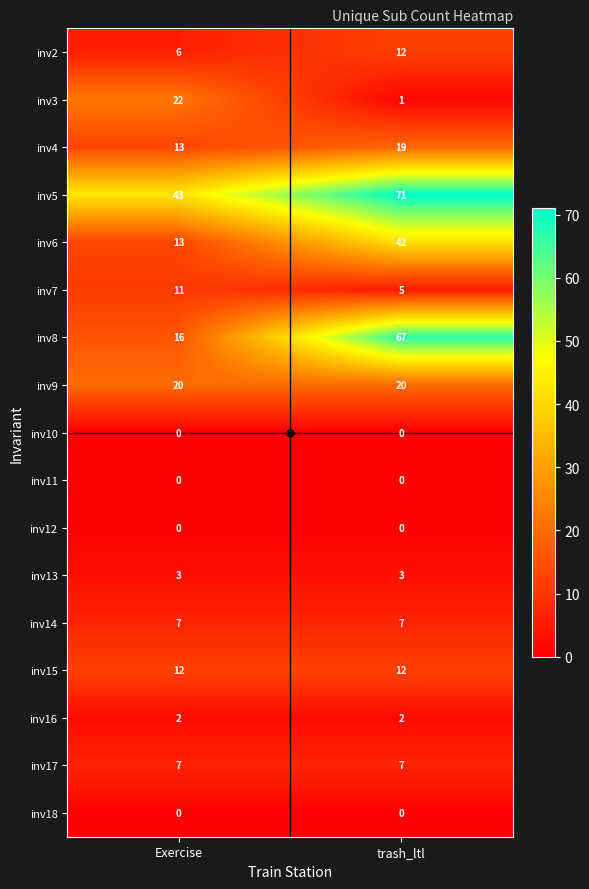

What is the sum of all inv5 values?

114